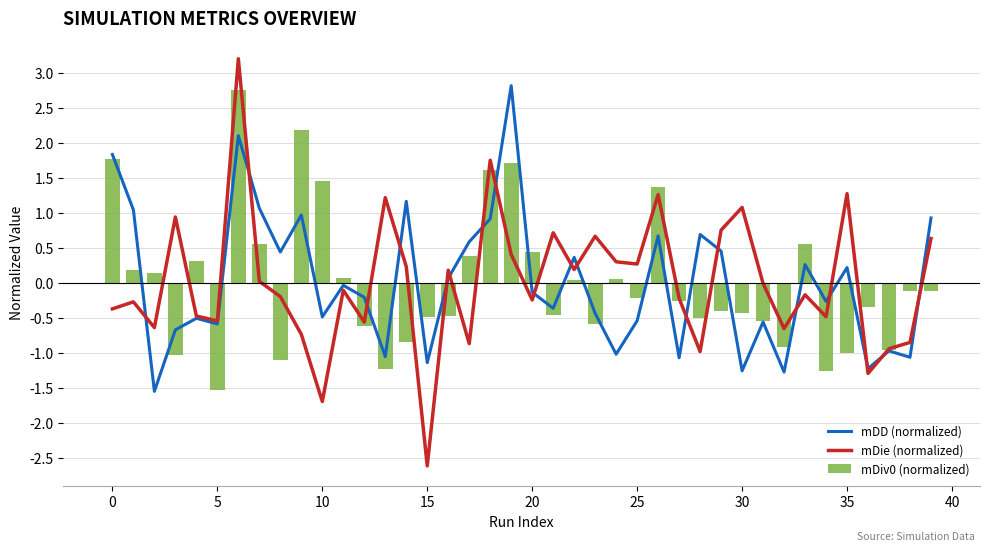

Is the value of mDie (normalized) at 12 greater than the value of mDD (normalized) at 27?

Yes